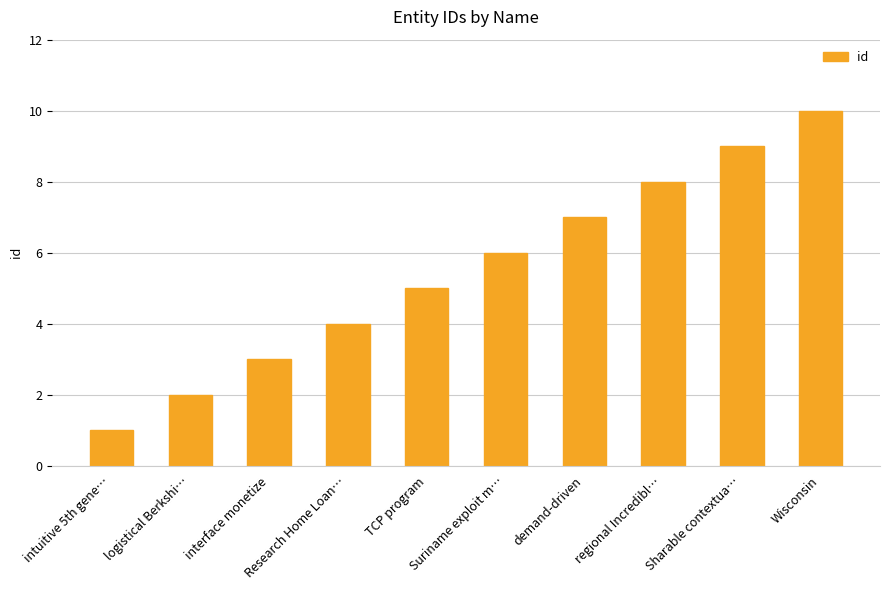

What is the sum of the values at intuitive 5th gene… and Research Home Loan…?

5